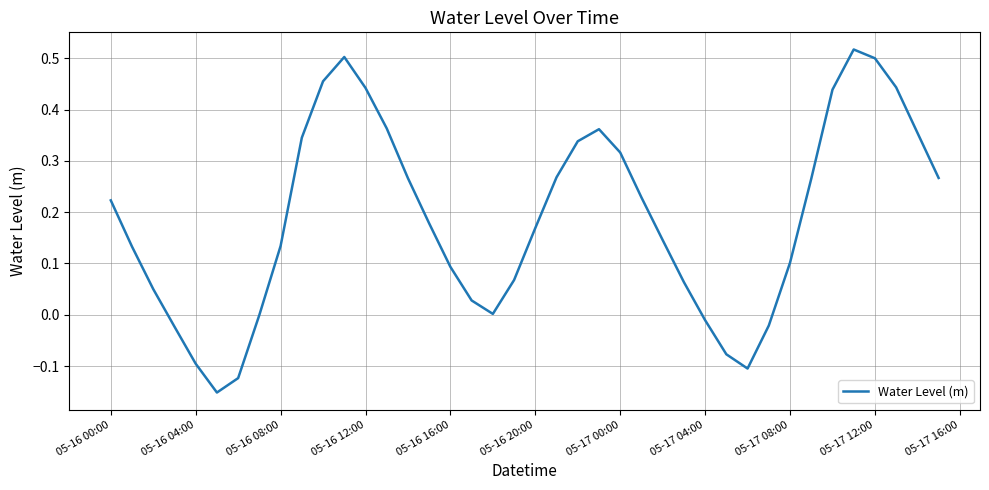

What is the difference between the maximum and minimum values?

0.7